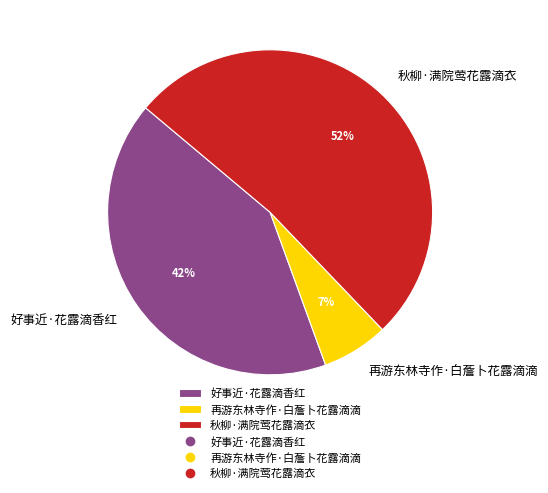

What is the largest slice in the pie chart?

秋柳·满院莺花露滴衣